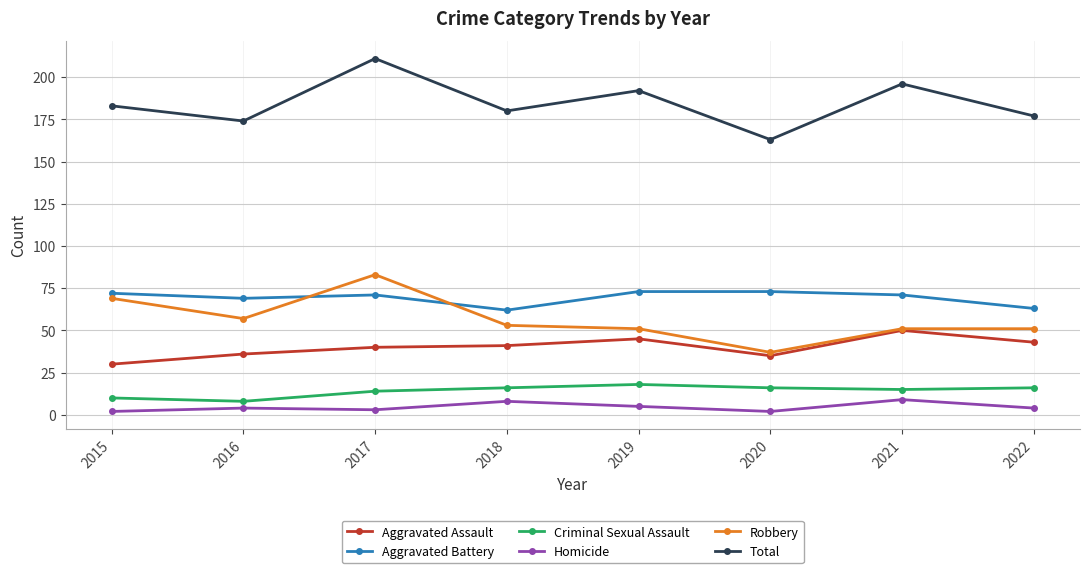

What is the difference between the Aggravated Battery values at 2019 and 2015?

1